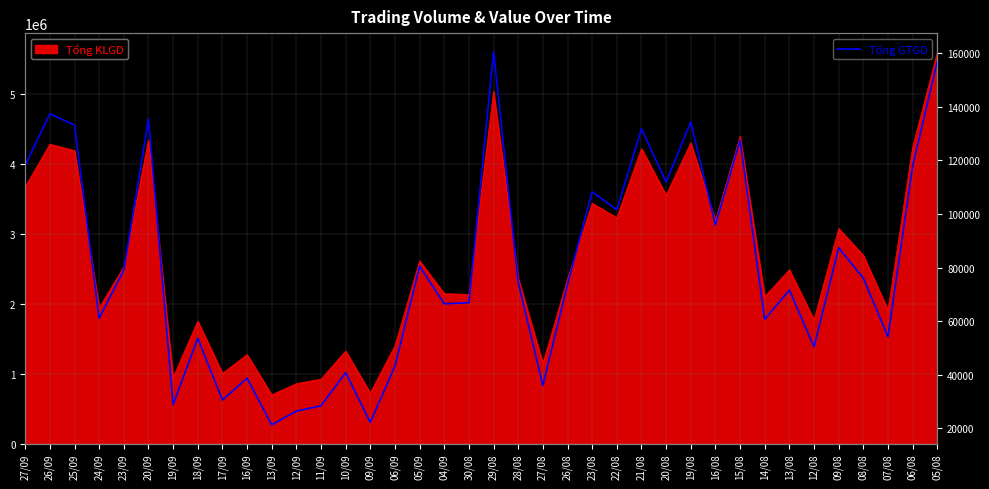

Which label corresponds to the largest value in the chart?

29/08